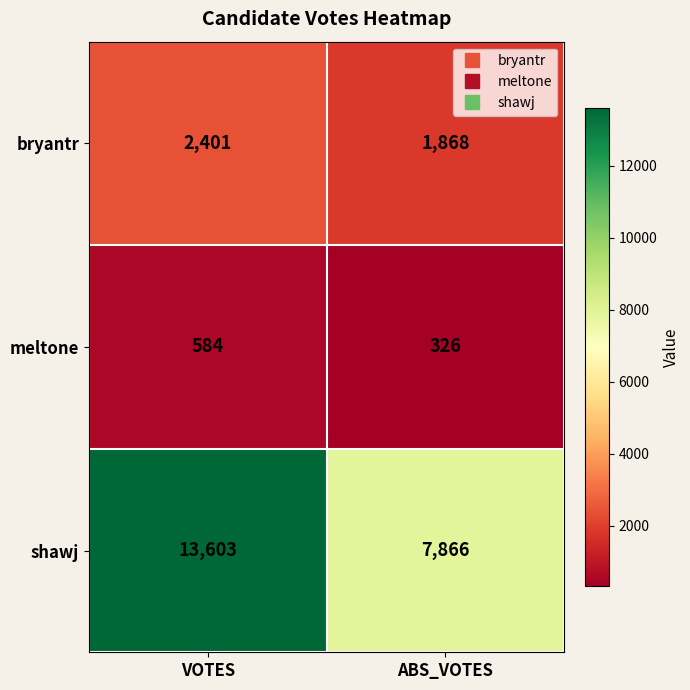

Rank the series by their average value, from lowest to highest.

meltone, bryantr, shawj